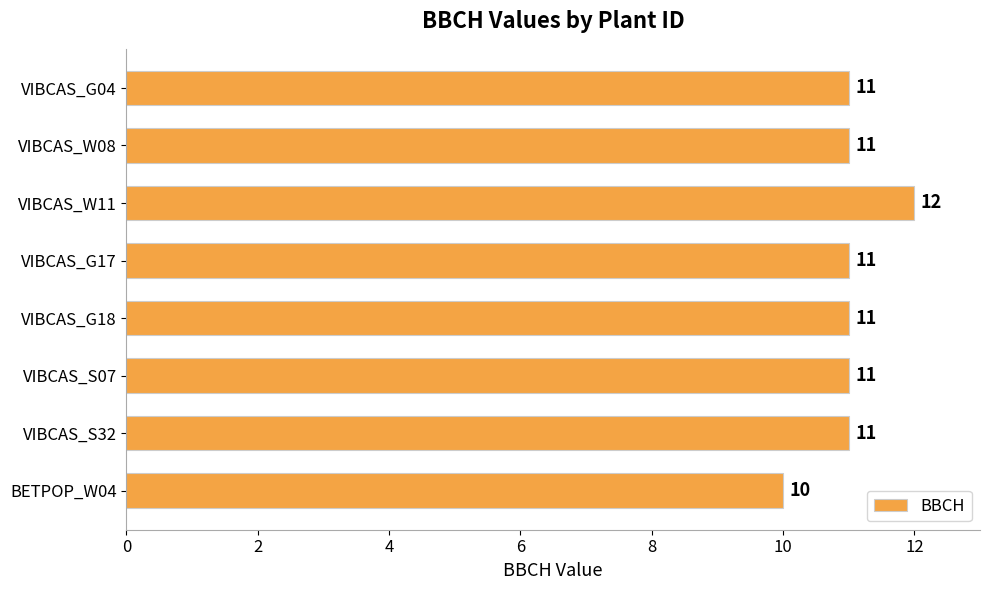

What is the label of the 7th bar from the top?

VIBCAS_S32